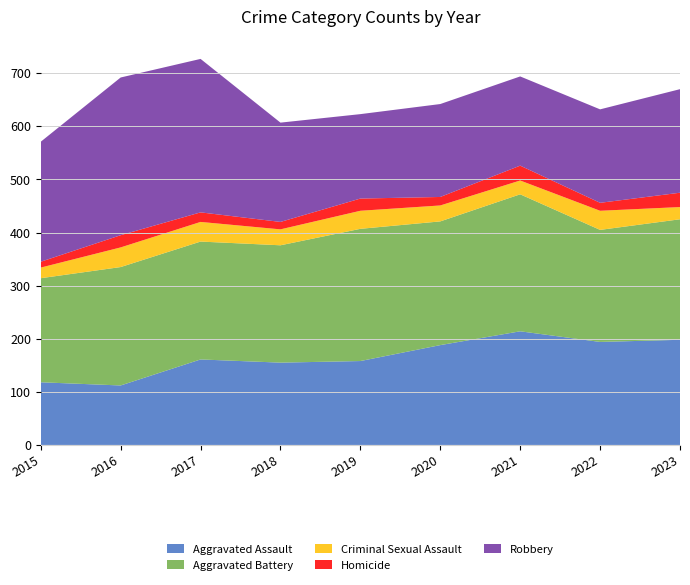

Reading left to right, extract all data points from this chart.

Aggravated Assault: 2015=118	2016=112	2017=161	2018=155	2019=158	2020=188	2021=214	2022=194	2023=198
Aggravated Battery: 2015=196	2016=223	2017=222	2018=221	2019=249	2020=233	2021=258	2022=211	2023=227
Criminal Sexual Assault: 2015=20	2016=37	2017=37	2018=30	2019=34	2020=30	2021=26	2022=36	2023=23
Homicide: 2015=11	2016=23	2017=18	2018=14	2019=23	2020=16	2021=28	2022=15	2023=27
Robbery: 2015=226	2016=297	2017=289	2018=187	2019=159	2020=175	2021=168	2022=176	2023=195